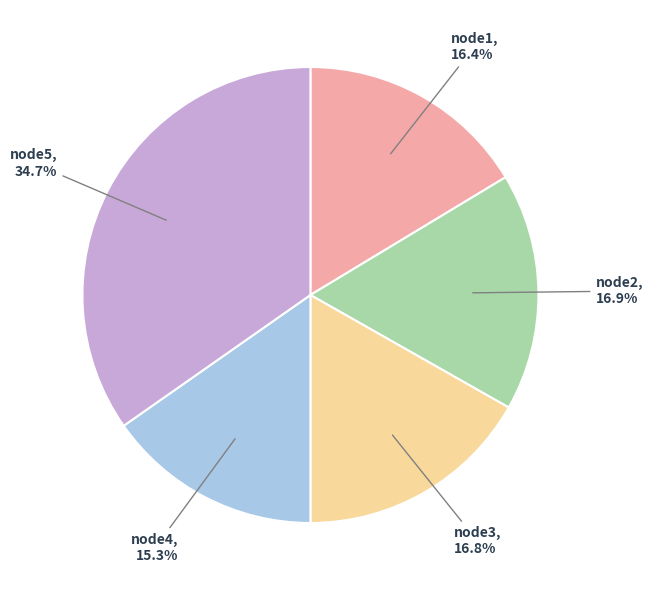

What is the total percentage of node4 and node5?

50.0%